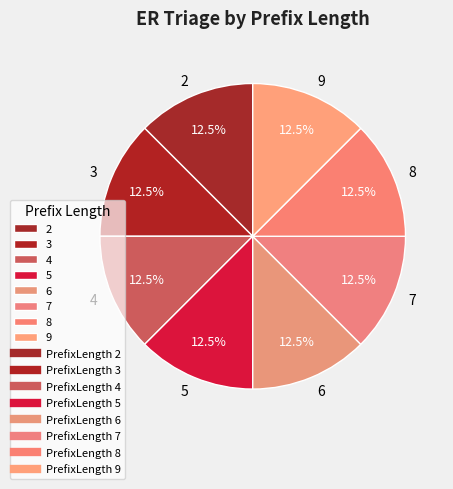

Does any single category account for the majority?

No